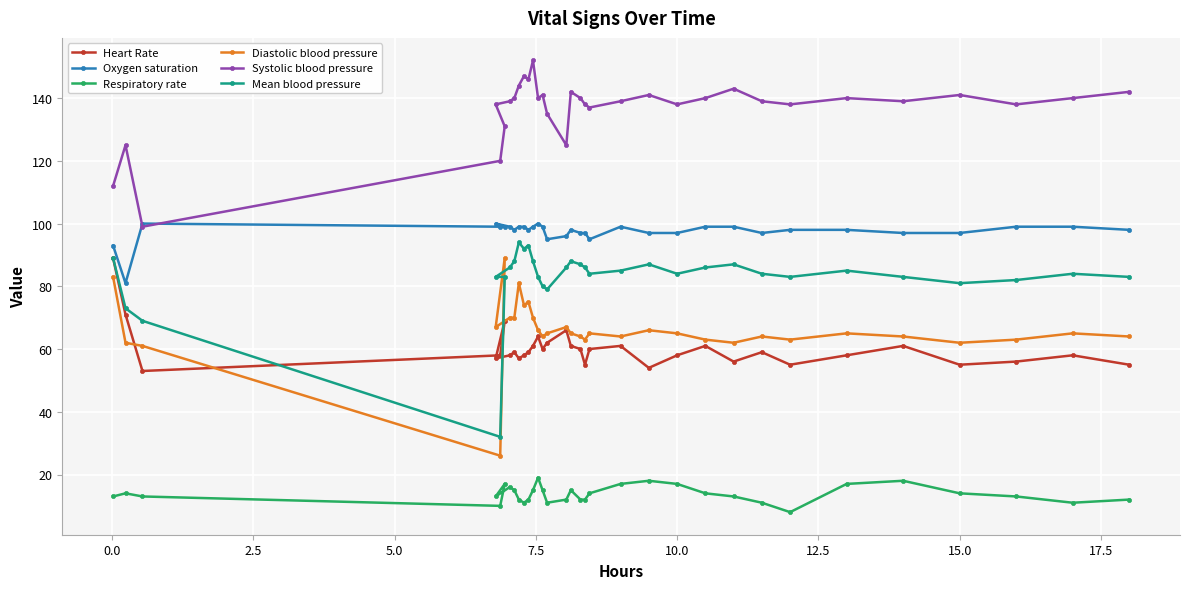

At 15.0, list the series in order from largest to smallest.

Systolic blood pressure, Oxygen saturation, Mean blood pressure, Diastolic blood pressure, Heart Rate, Respiratory rate